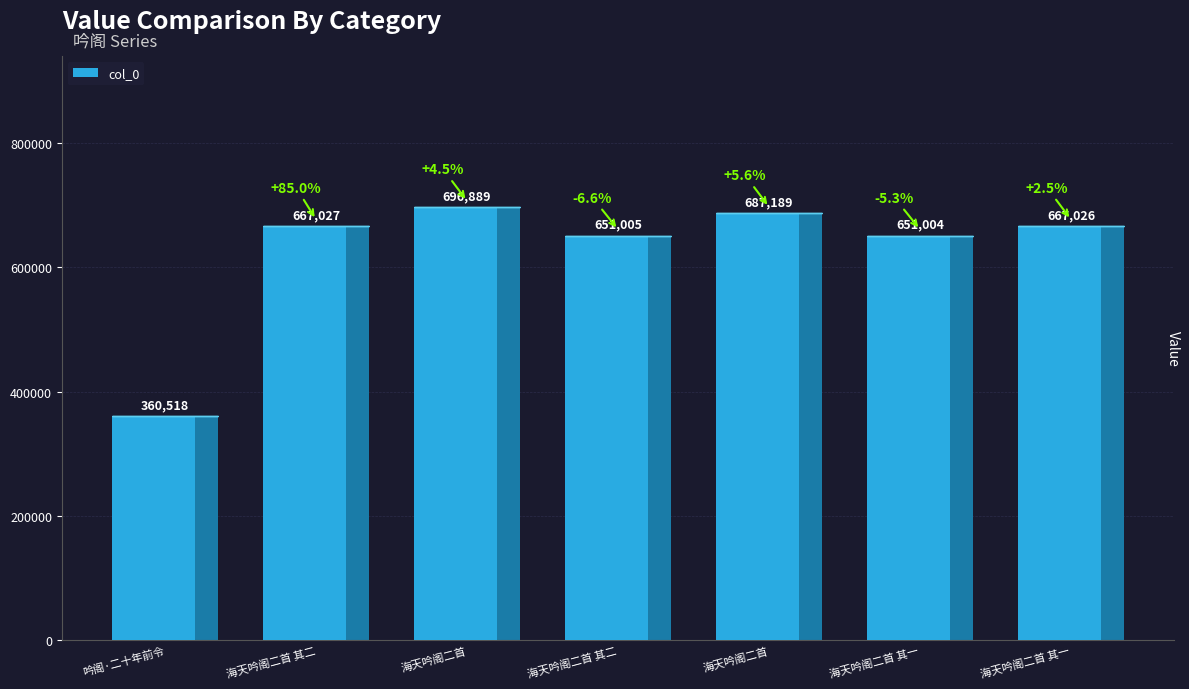

True or false: the data shows 687189 at 海天吟阁二首.

True